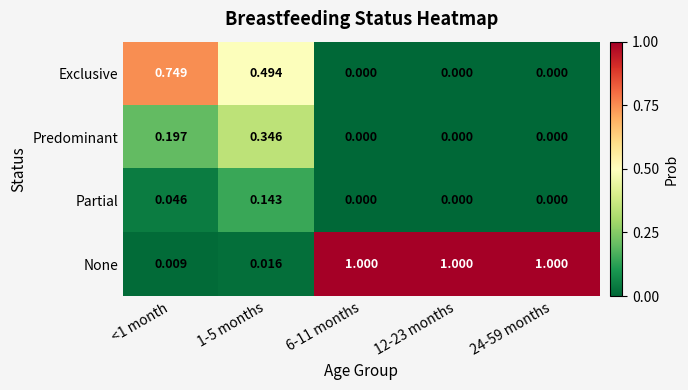

Is the value of Exclusive at 6-11 months greater than the value of None at <1 month?

No